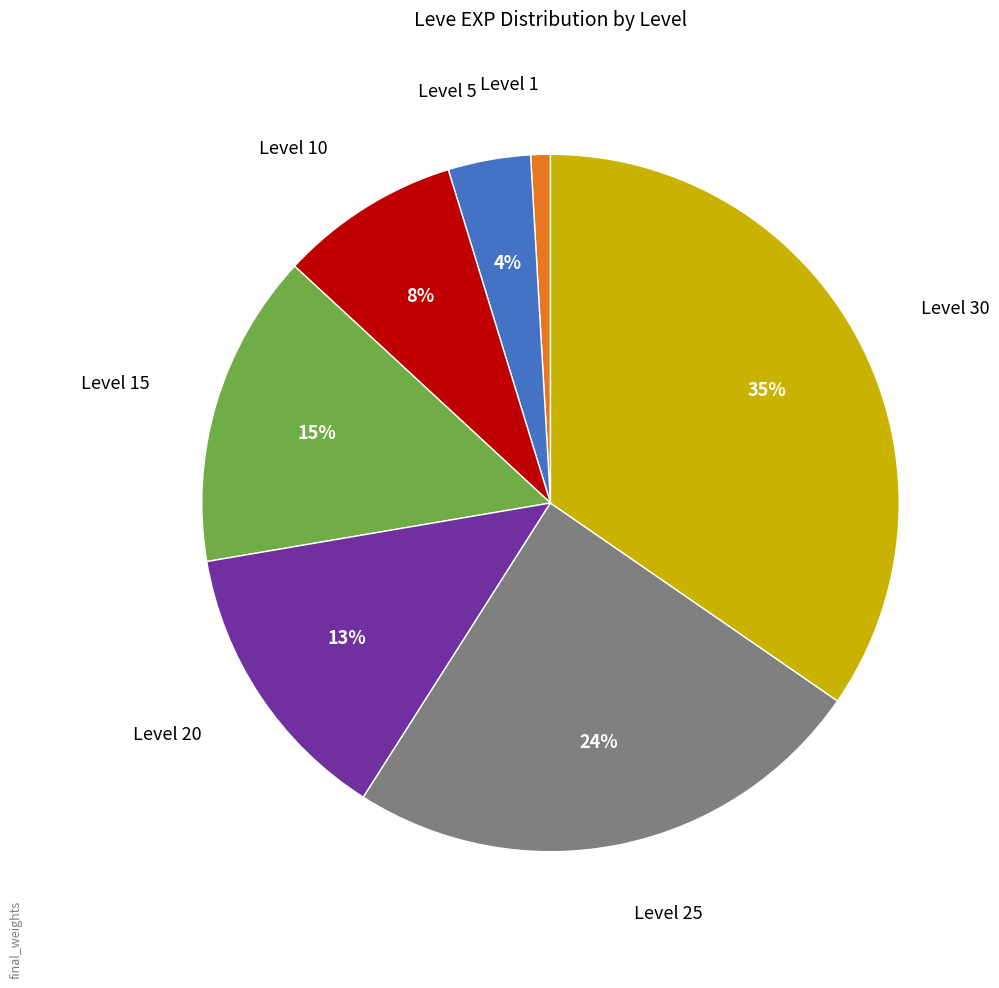

To the nearest percent, what is the difference between the largest and smallest slice percentages?

34%